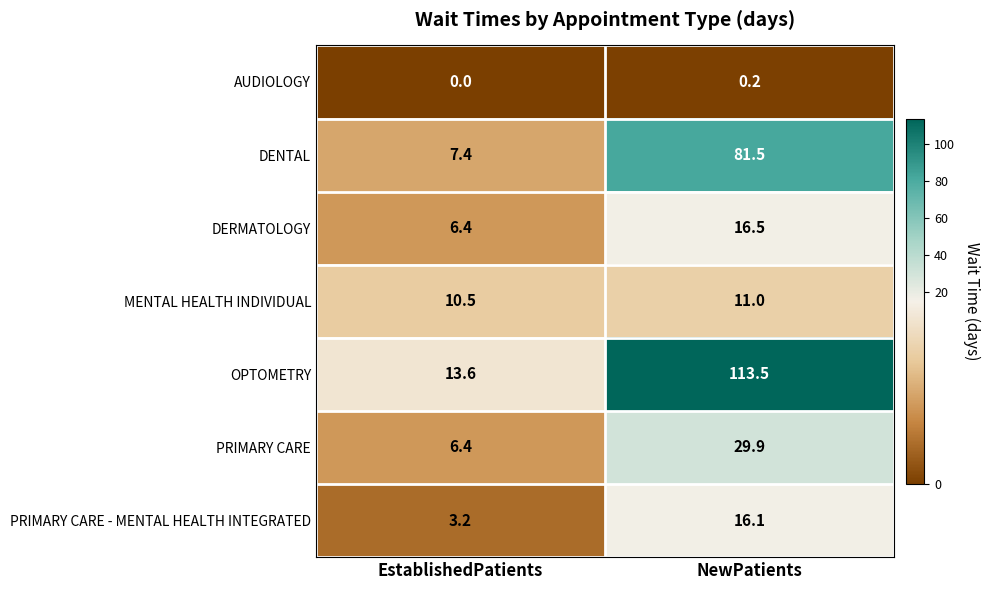

Which series has the widest spread of values?

OPTOMETRY